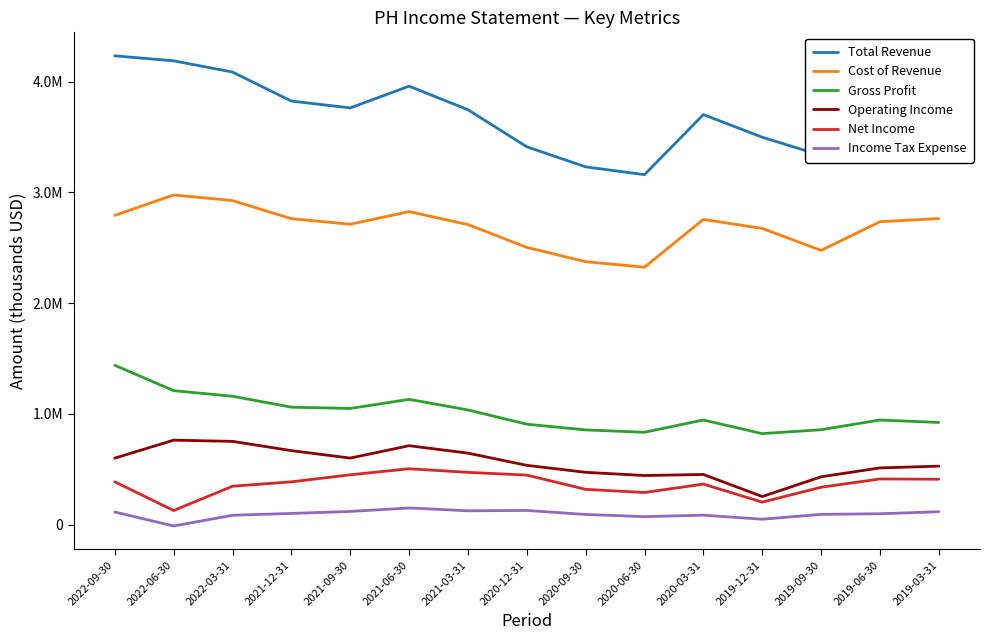

Read the Operating Income value at 2022-03-31.

752900